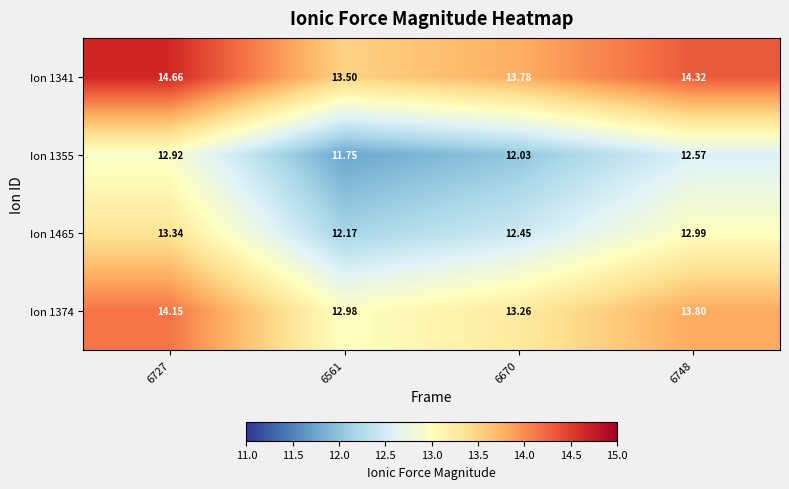

Is the value of Ion 1465 at 6727 greater than the value of Ion 1374 at 6561?

Yes